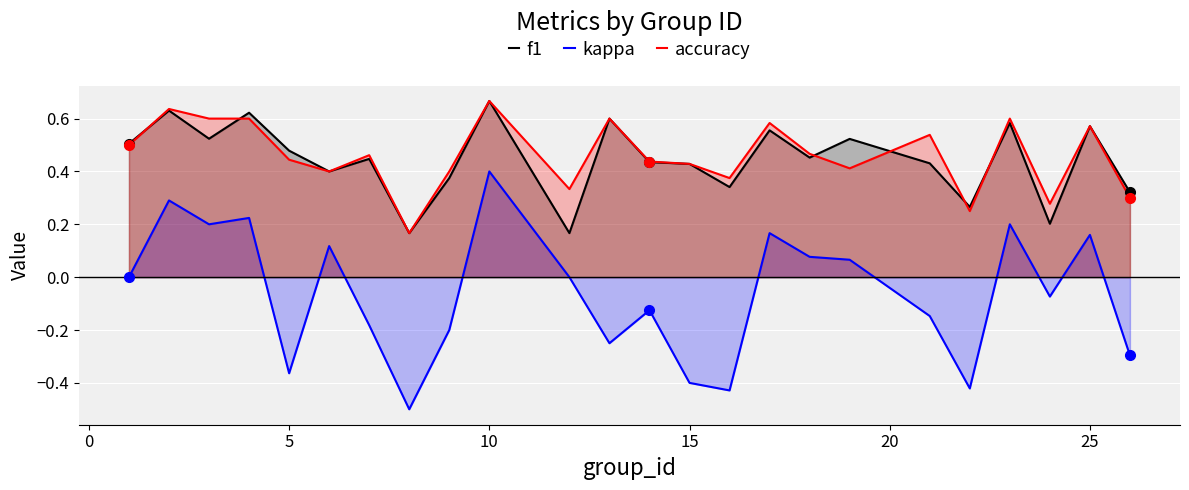

What are all the series names shown in the legend?

f1, kappa, accuracy